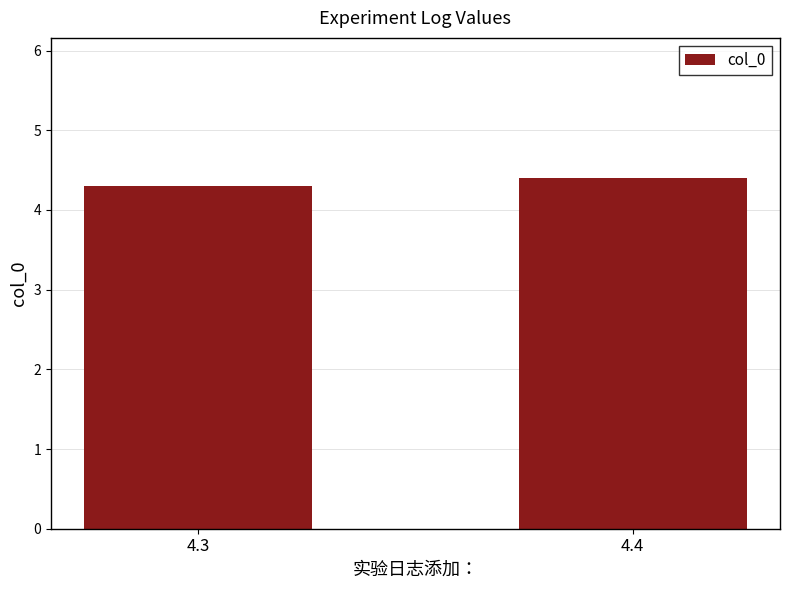

How many bars are there in total?

2